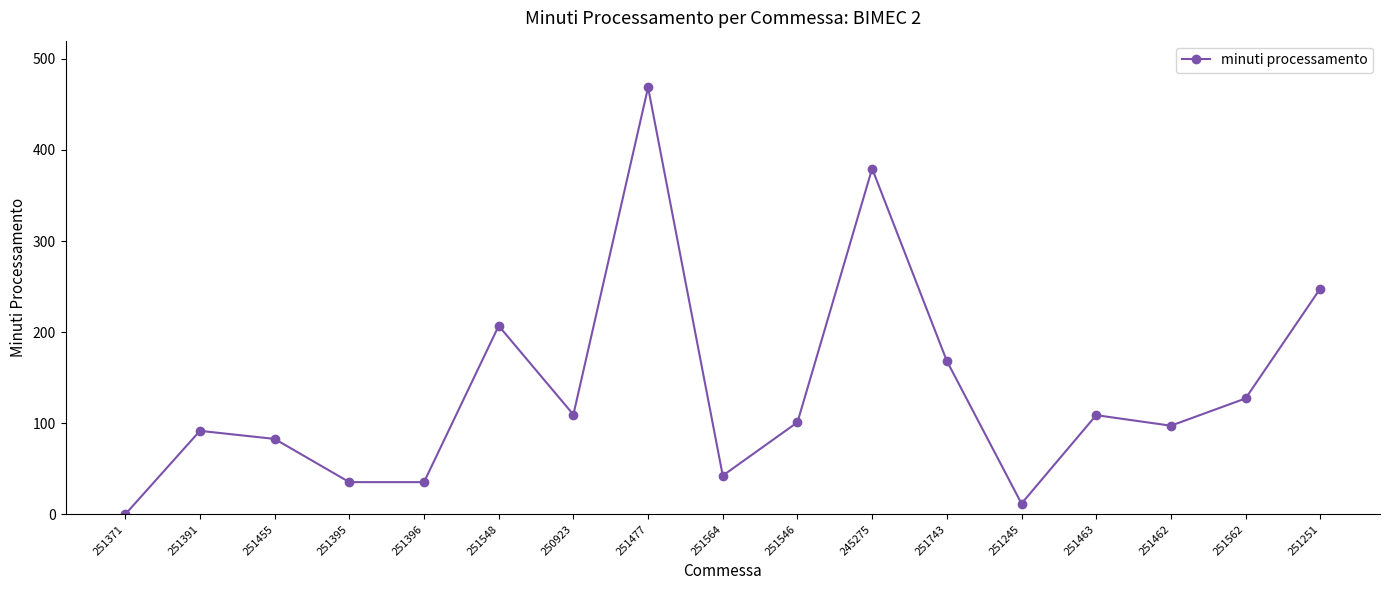

True or false: the data has more than 1 interior local peaks.

True